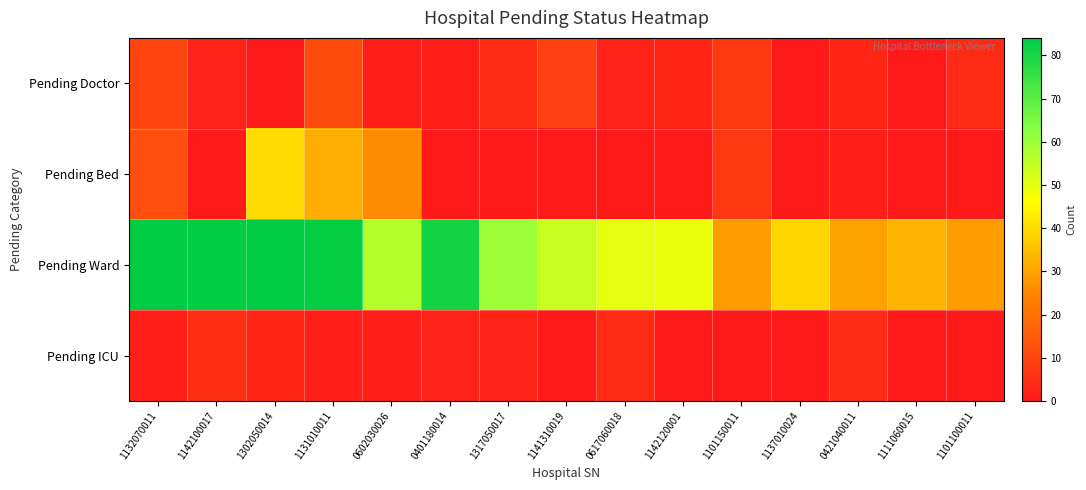

At which category is the sum across all series the highest?

1132070011